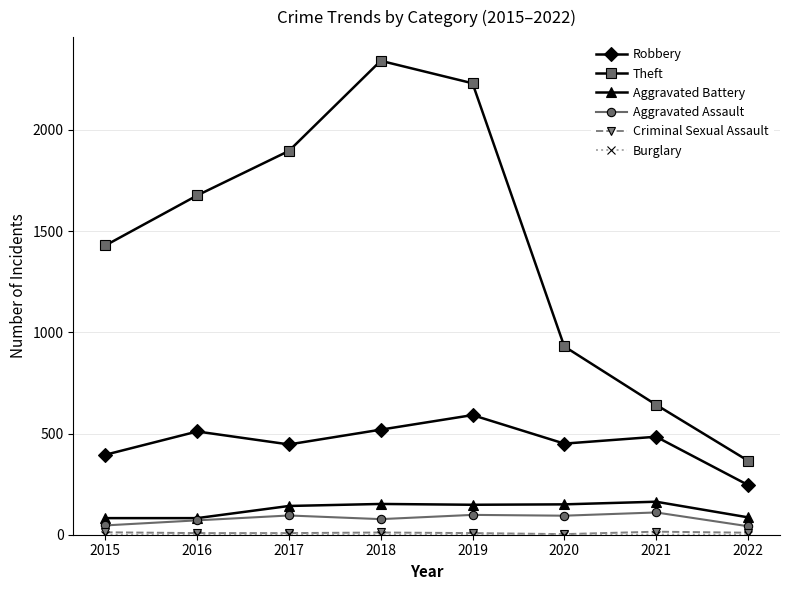

True or false: Aggravated Battery has a value of 82 at 2015.

True